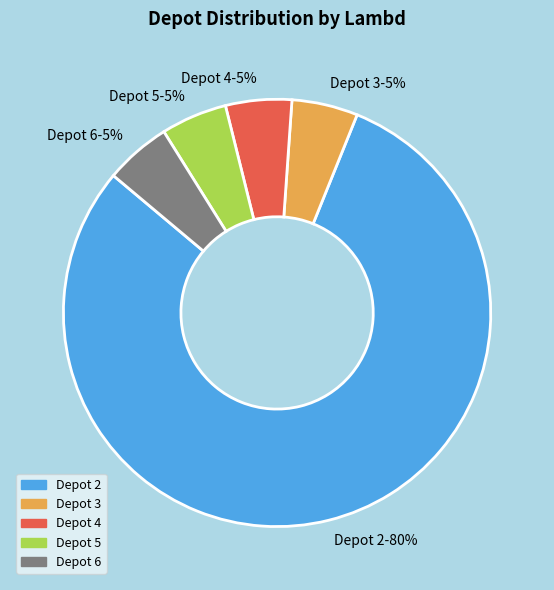

What percentage is the Depot 6 slice, to the nearest percent?

5%